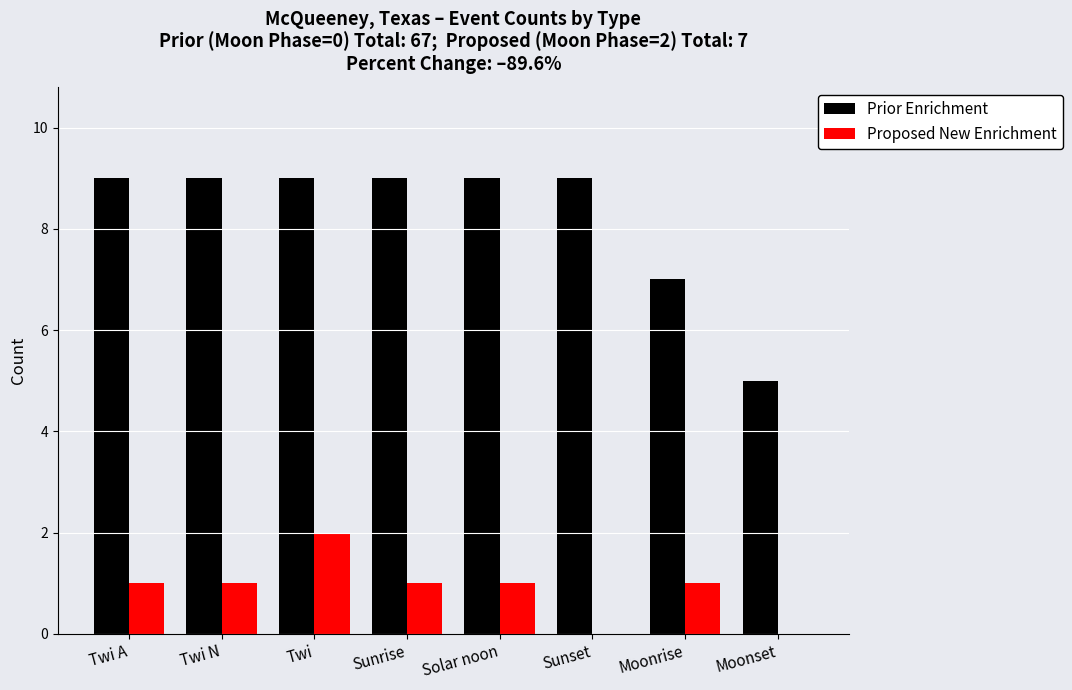

True or false: Proposed New Enrichment has a value of 1 at Twi N.

True